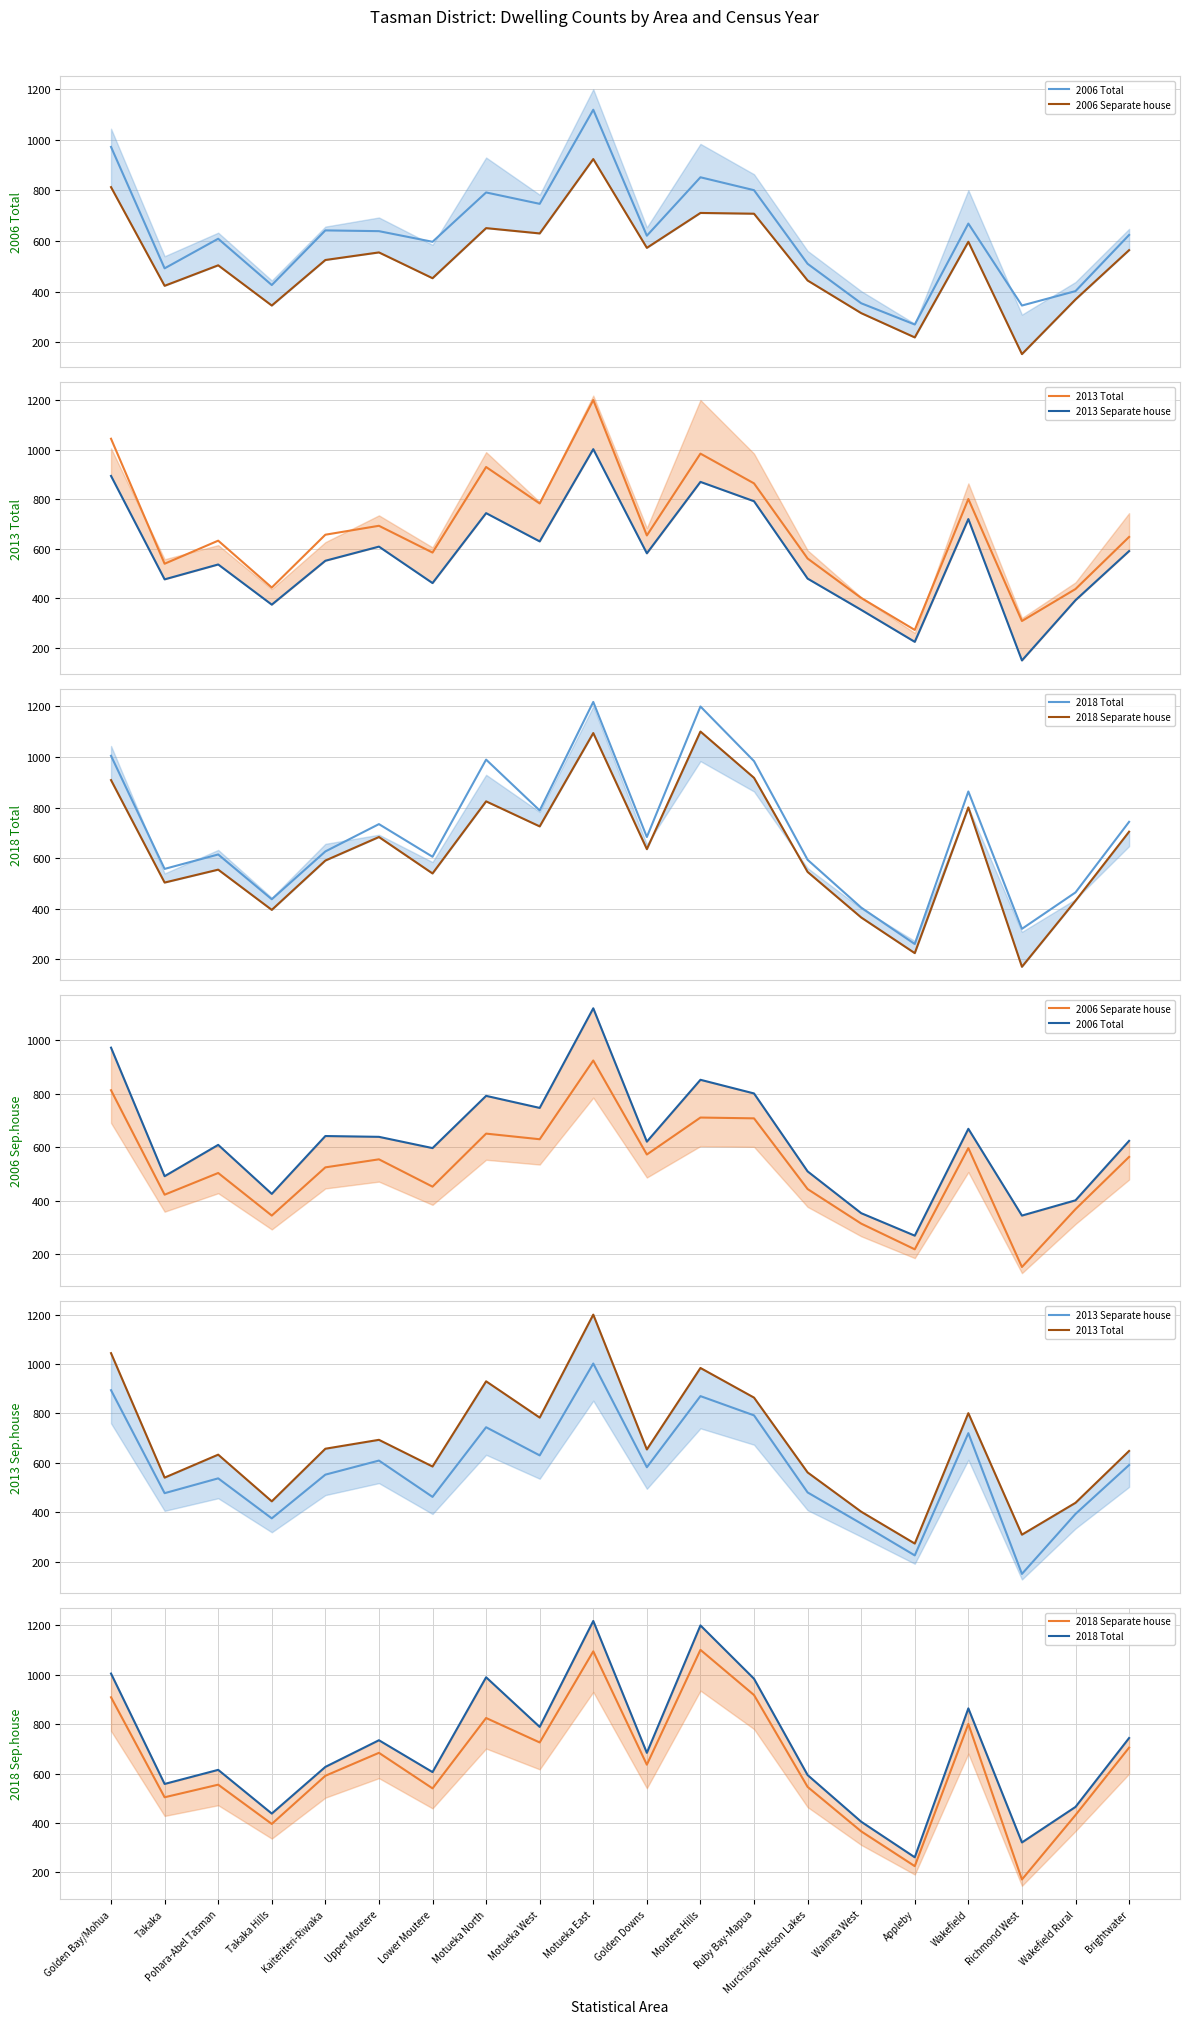

At which category is the sum across all series the highest?

Motueka East